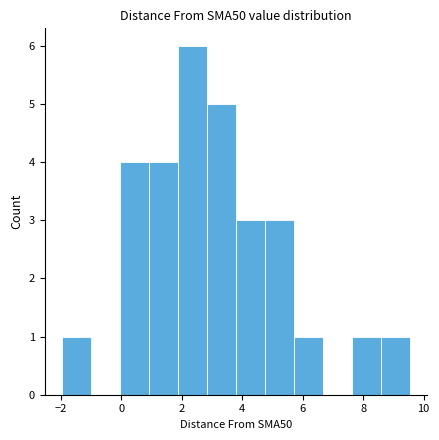

Reading left to right, transcribe this chart: for each bar, give the range it covers on the x-axis and its height. Neither the bar edges nor the heights are printed on the chart, so give them approximately, as read against the axes.

-2.0 to -1.0: 1
-1.0 to 0.0: 0
0.0 to 1.0: 4
1.0 to 1.8: 4
1.8 to 2.8: 6
2.8 to 3.8: 5
3.8 to 4.8: 3
4.8 to 5.8: 3
5.8 to 6.6: 1
6.6 to 7.6: 0
7.6 to 8.6: 1
8.6 to 9.6: 1